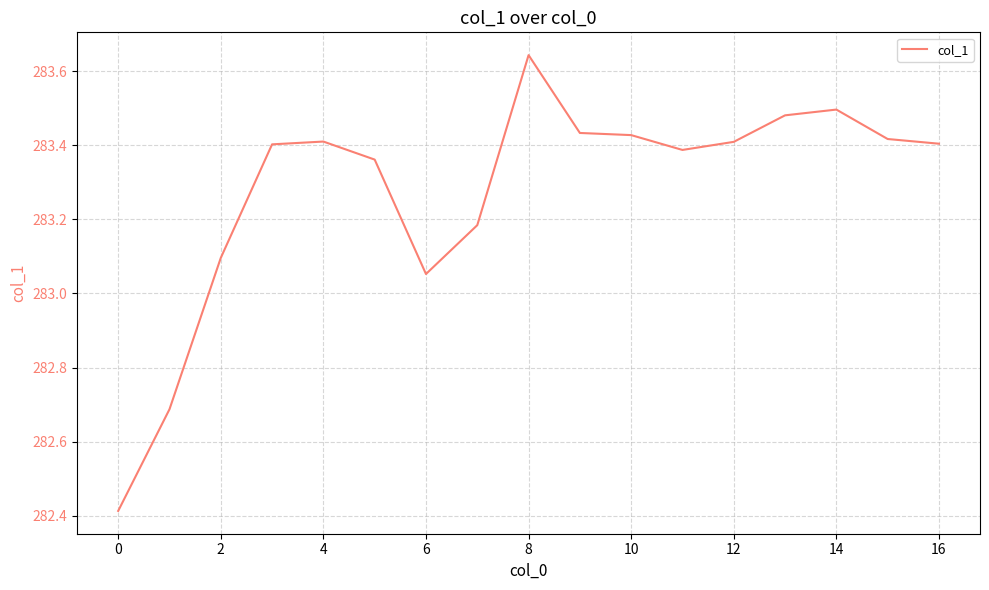

What is the minimum value shown in the chart?

282.4